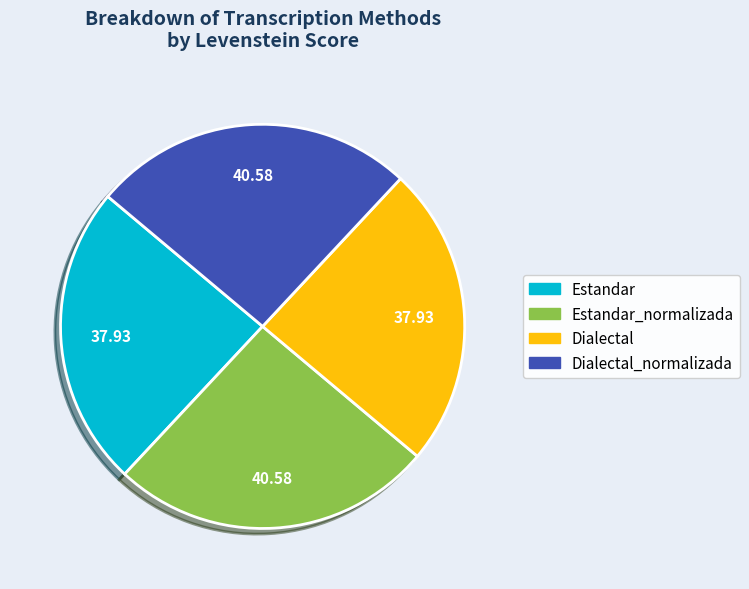

Does any single category account for the majority?

No